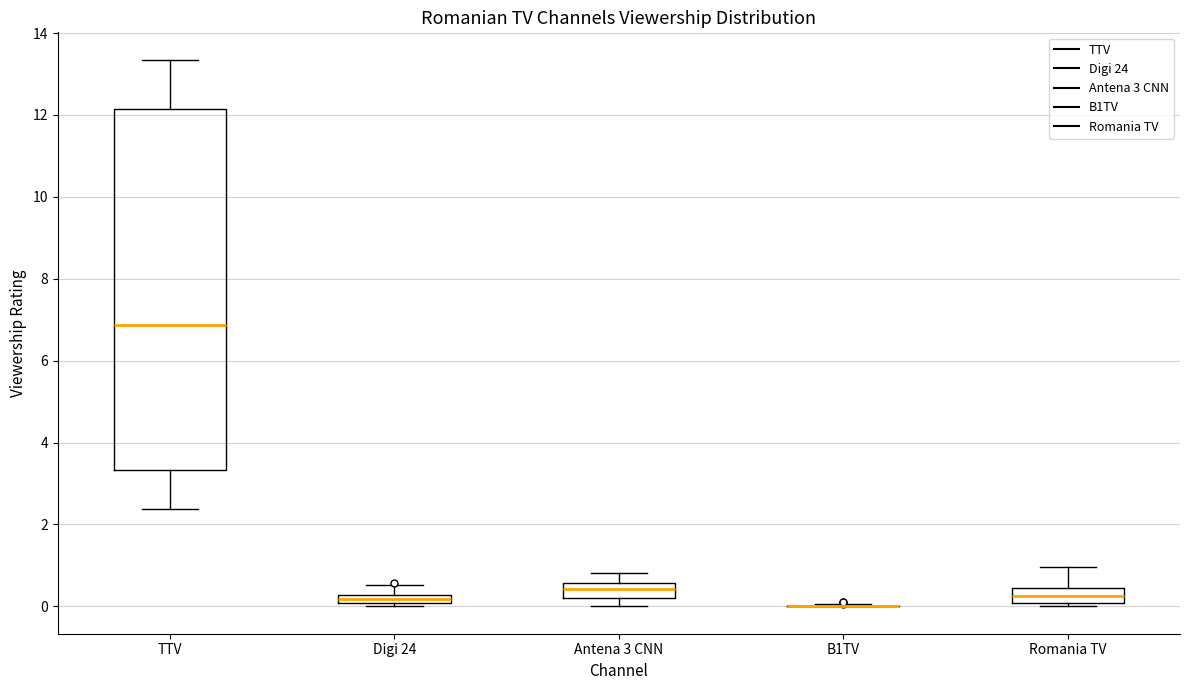

Where does the median line of the box for TTV sit on the y-axis? The values are not printed on the chart, so give them approximately, as read against the axis.

6.8